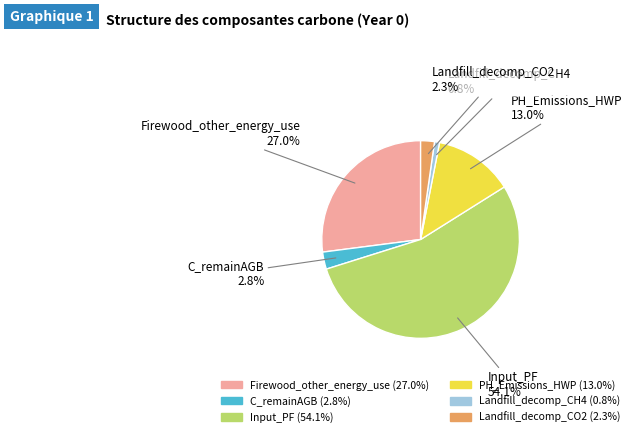

How many slices are in this pie chart?

6